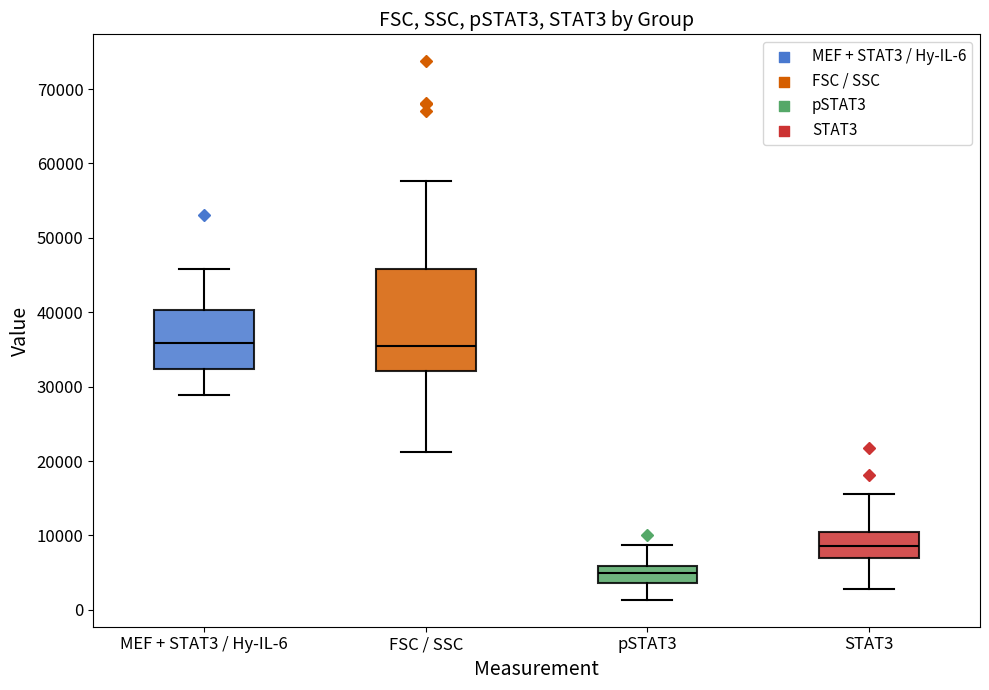

Reading left to right, transcribe this box plot: for each box, give where its median line is, the range the box spans, and where its two whiskers end, as read against the y-axis. The values are not printed on the chart, so give them approximately, as read against the axis.

MEF + STAT3 / Hy-IL-6: median 36000, box 32000 to 40000, whiskers 29000 to 46000
FSC / SSC: median 35000, box 32000 to 46000, whiskers 21000 to 58000
pSTAT3: median 5000, box 4000 to 6000, whiskers 1000 to 9000
STAT3: median 9000, box 7000 to 10000, whiskers 3000 to 16000